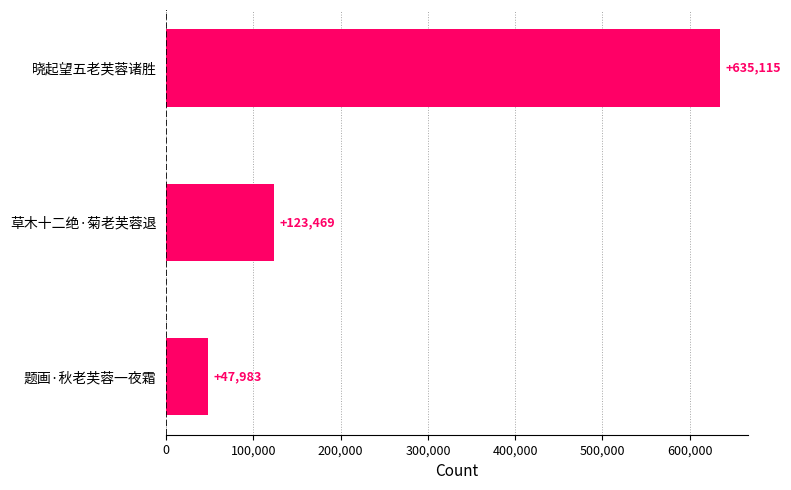

What is the sum of all values?

806567